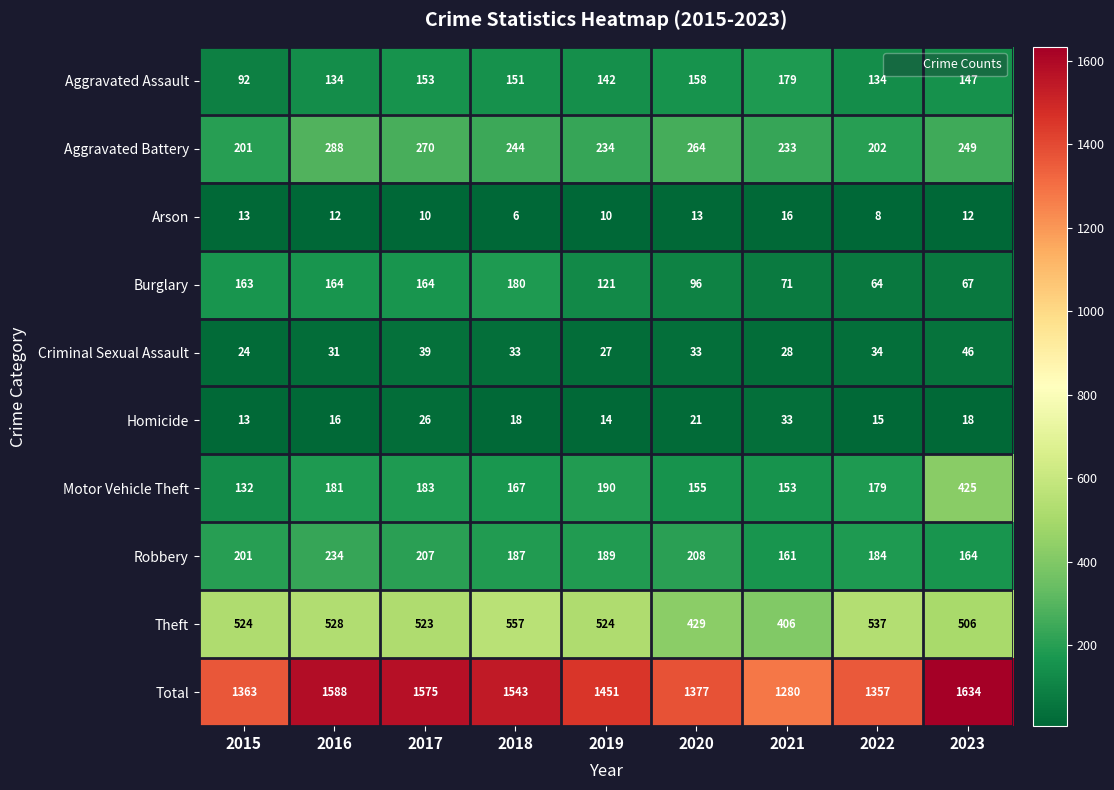

What is the sum of the Arson values at 2020 and 2023?

25